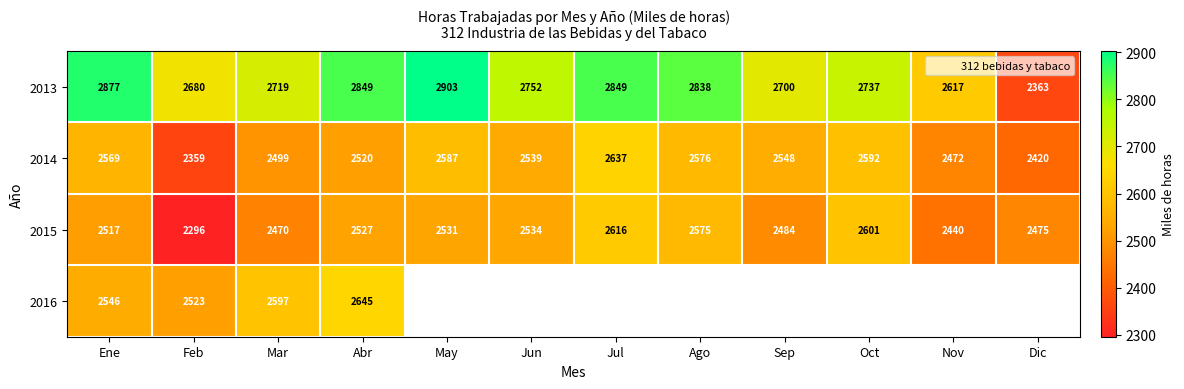

How many categories are shown in the chart?

12